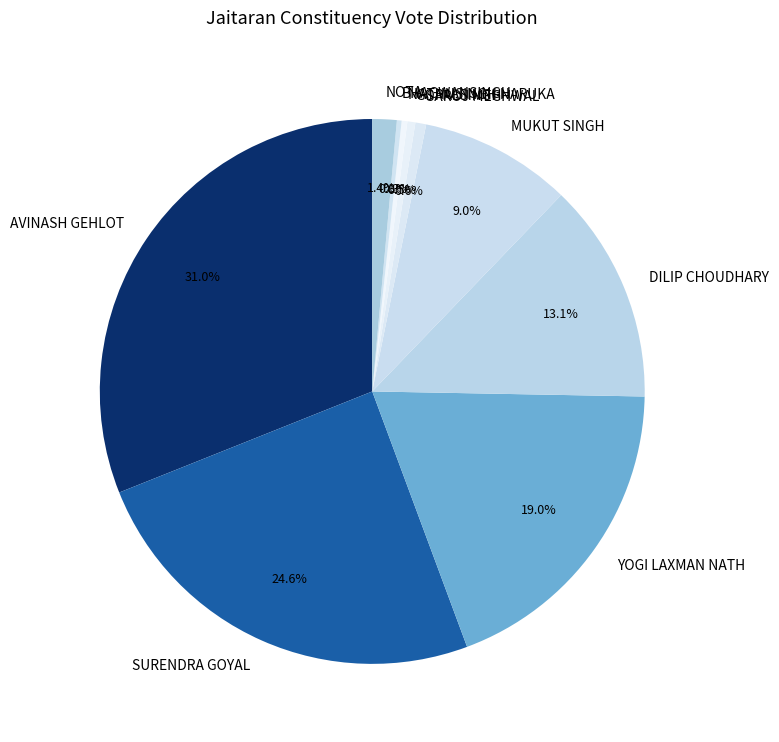

Does AVINASH GEHLOT represent more than half of the total?

No